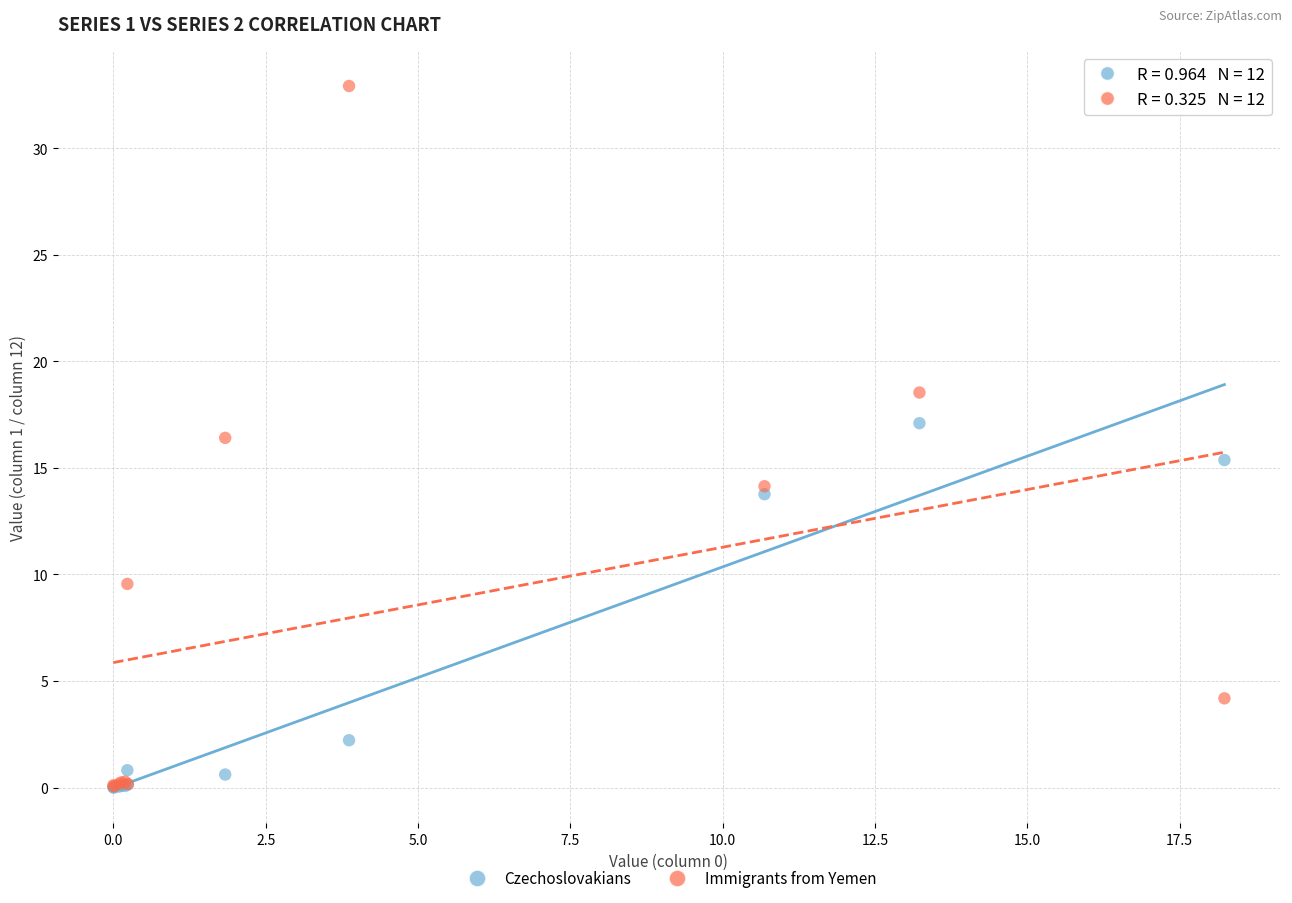

In the Czechoslovakians series, what Y value is closest to 8?

13.8